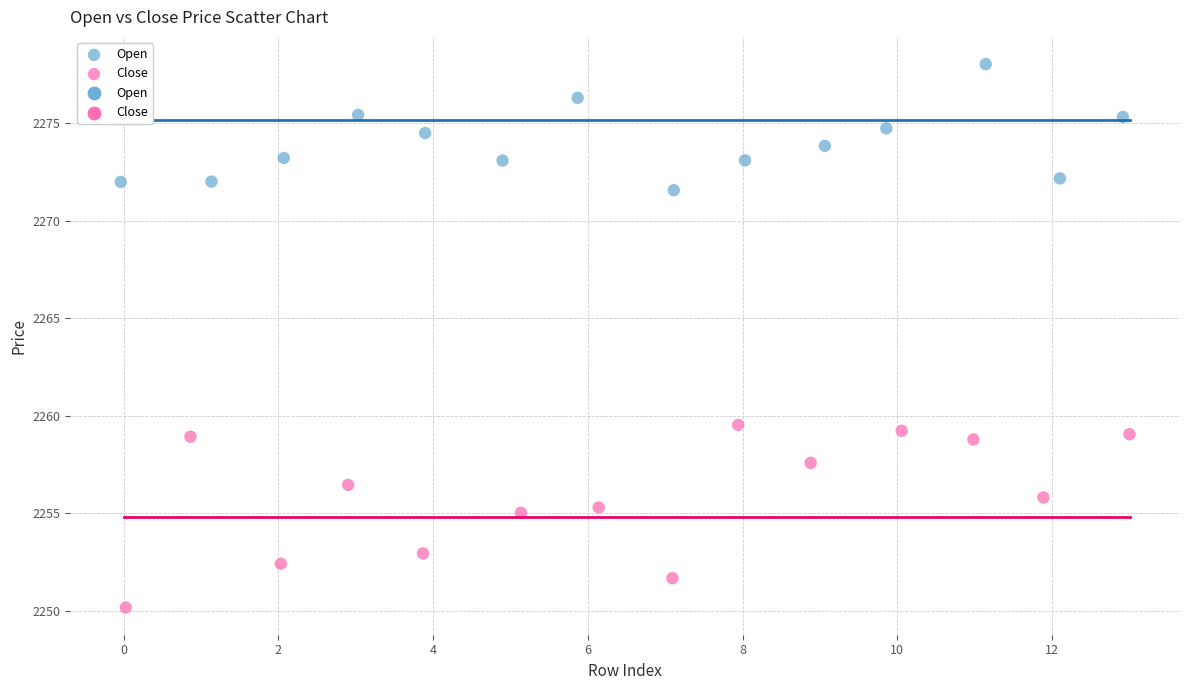

Which series reaches the maximum Y coordinate?

Open